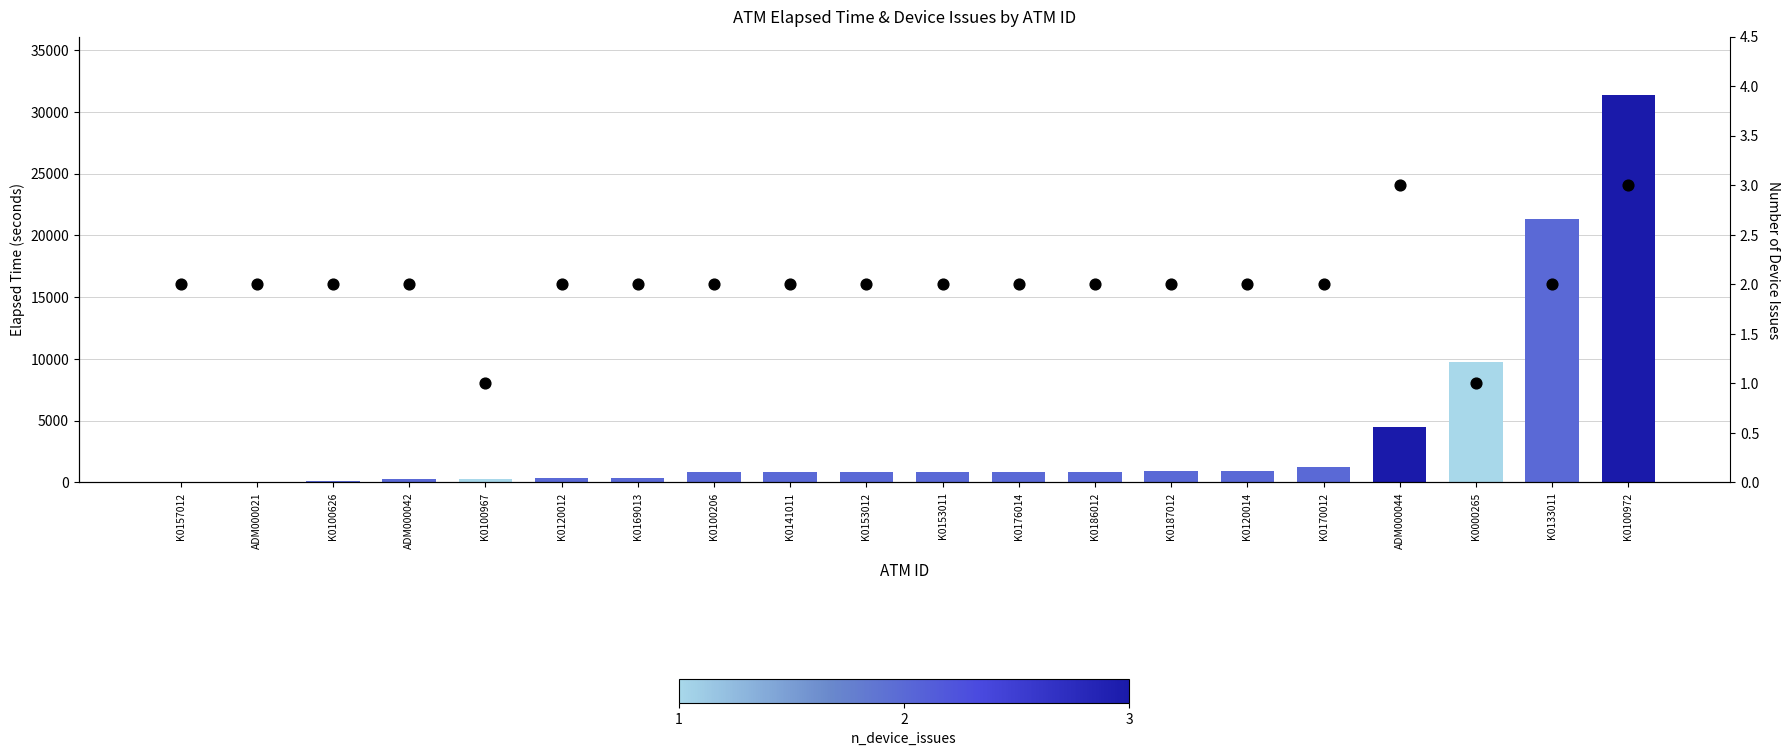

Which series contains the lowest Y value?

Elapsed_time